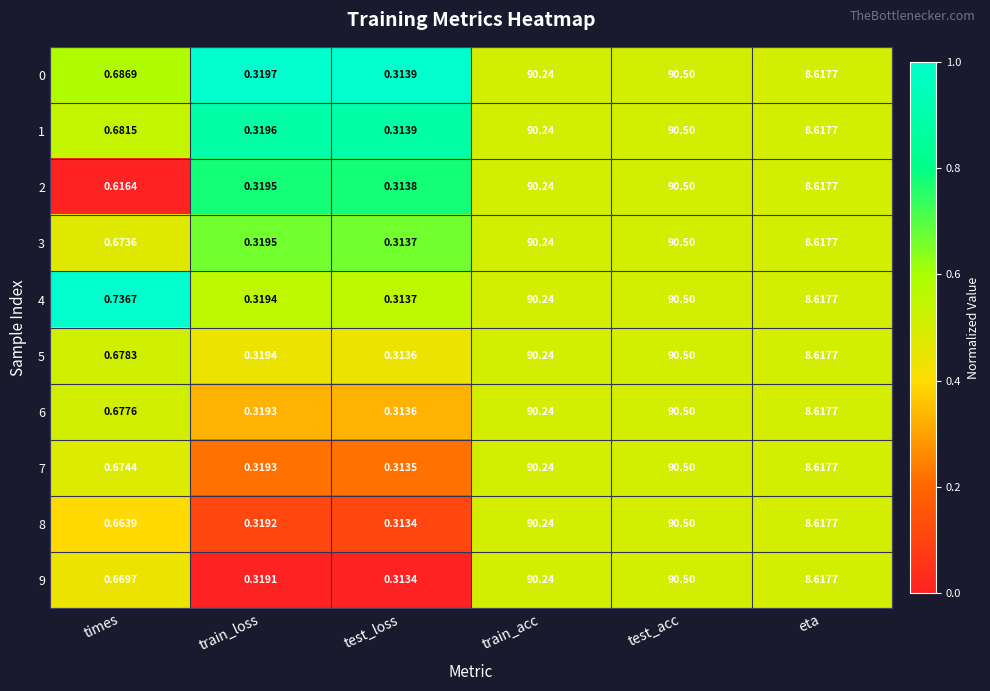

At which label does 0 reach its peak?

test_acc